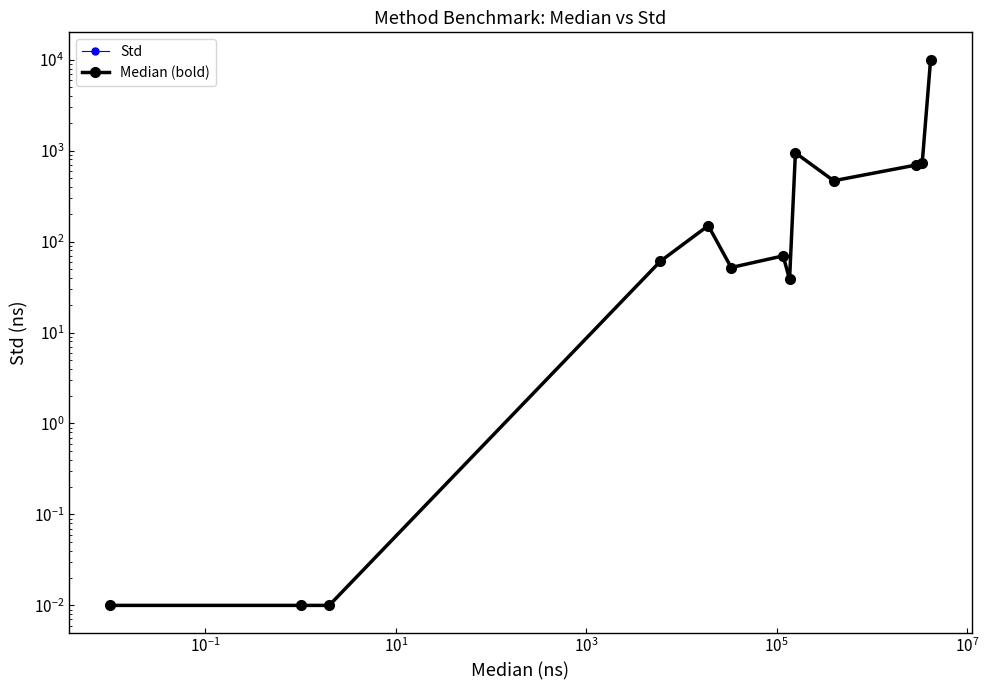

Reading left to right, what are all the values shown in this chart?

Std: 0.0	0.0	0.0	60.8	149.7	51.9	69.7	38.5	945.9	467.0	693.9	723.5	10023.9
Median (bold): 0.0	0.0	0.0	60.8	149.7	51.9	69.7	38.5	945.9	467.0	693.9	723.5	10023.9